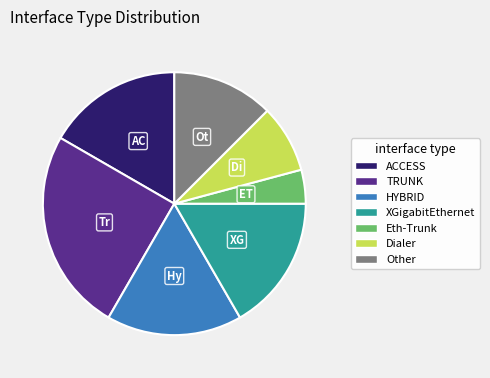

Does any single category account for the majority?

No